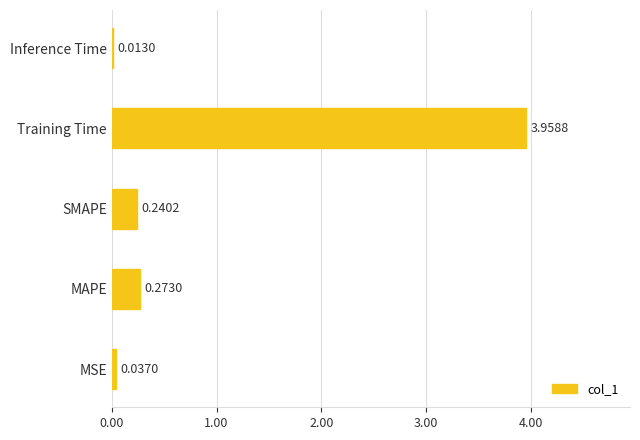

What is the sum of all values?

4.5